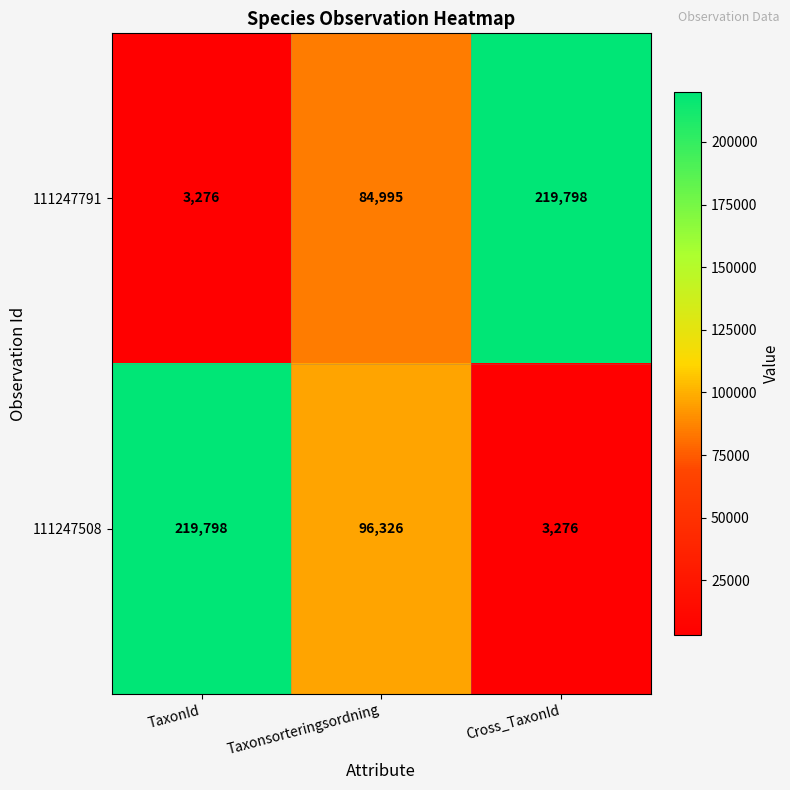

The 111247508 series shows 96326 at Taxonsorteringsordning. True or false?

True